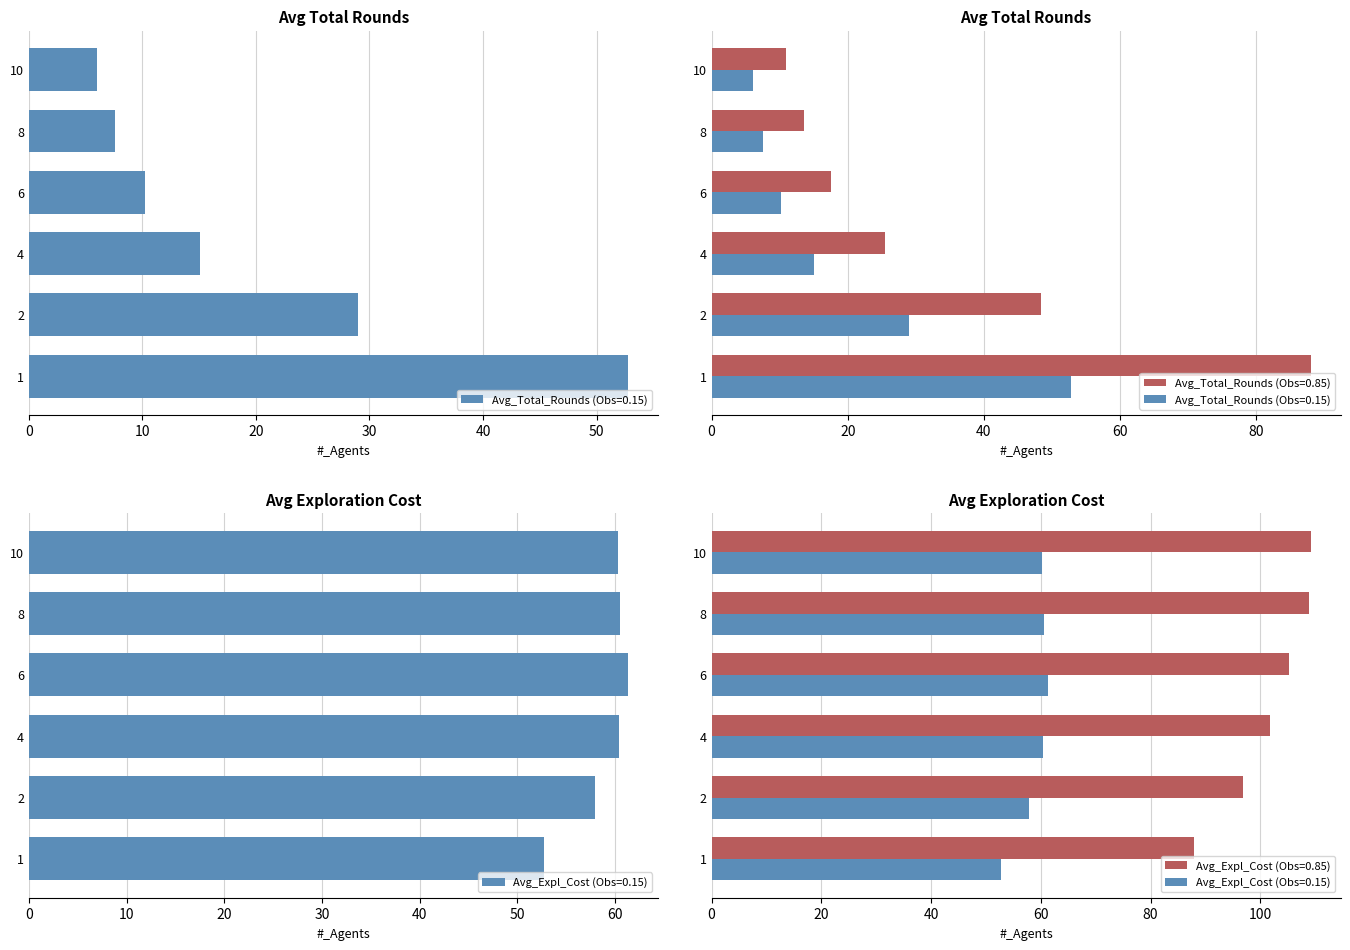

What is the value of the Avg_Total_Rounds (Obs=0.15) bar at the 1st from the left?

52.8